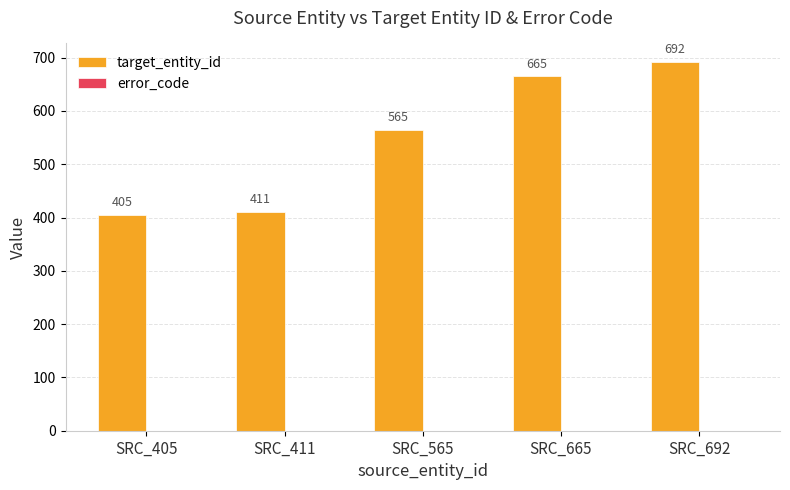

What value does the data have at SRC_565?

565